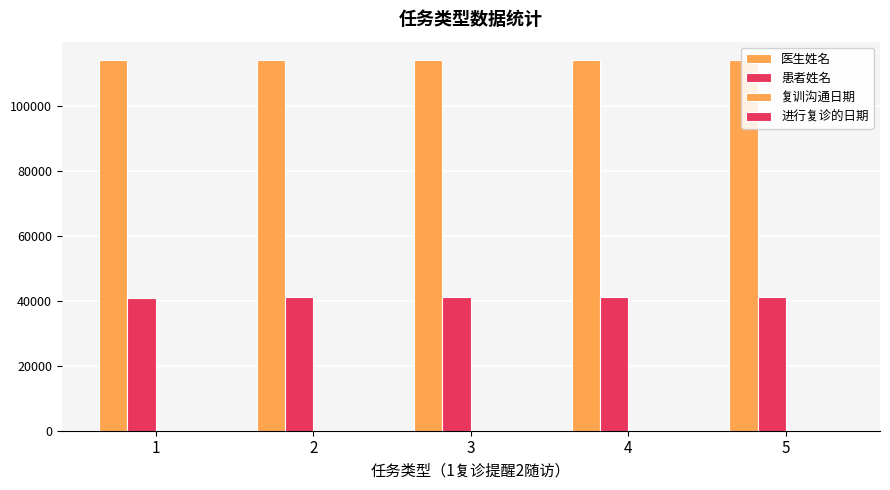

Reading left to right, list all the values displayed in this chart.

医生姓名: 1=114000	2=114001	3=114002	4=114003	5=114004
患者姓名: 1=40963	2=41144	3=41195	4=41225	5=41226
复训沟通日期: 1=12	2=13	3=14	4=15	5=16
进行复诊的日期: 1=18	2=19	3=20	4=21	5=22